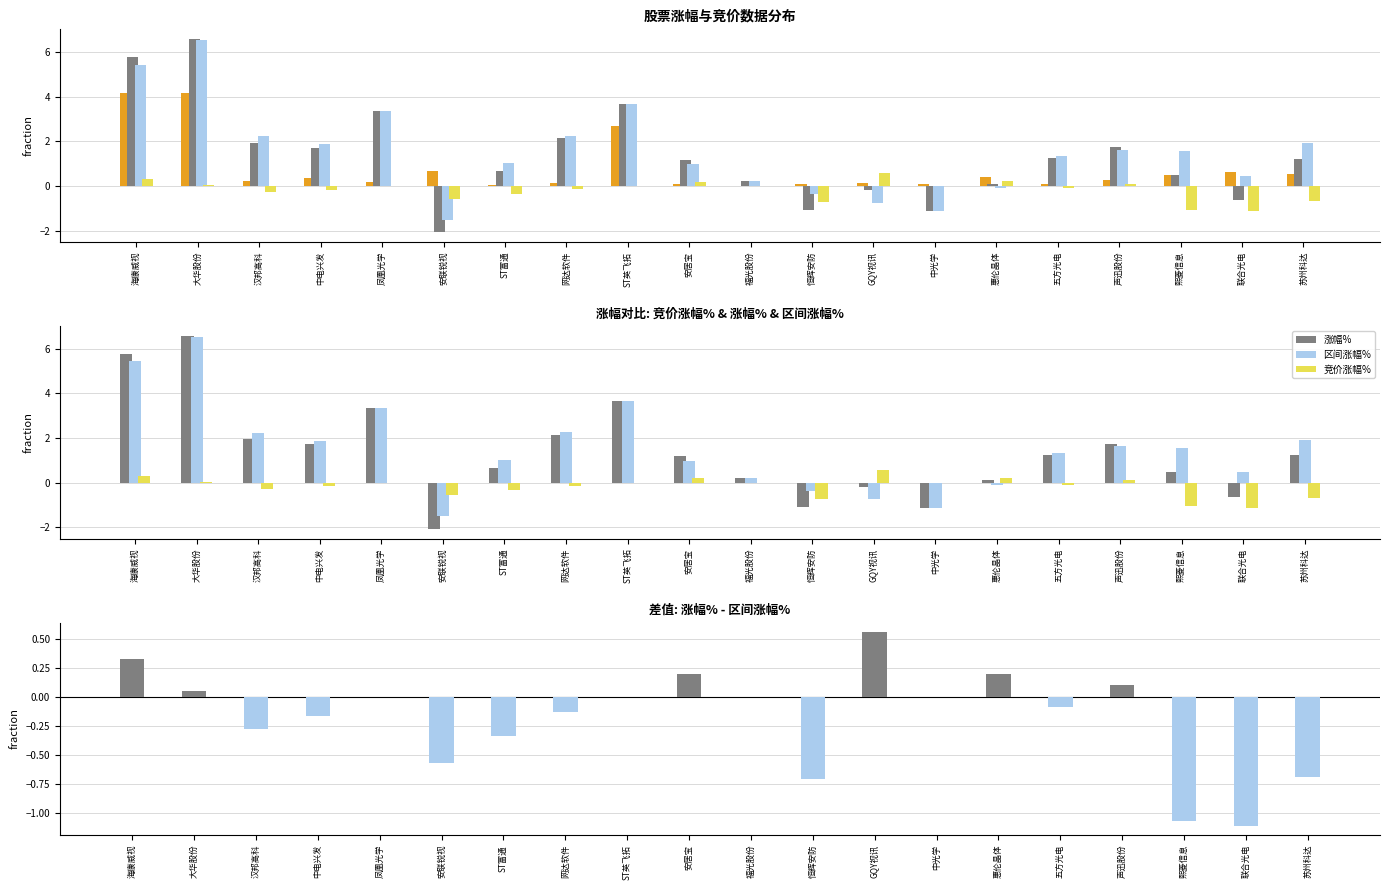

Rank the series at 凤凰光学 from highest to lowest value.

涨幅%, 区间涨幅%, 竞价金额, 竞价涨幅%, 涨幅差值(涨幅%-区间涨幅%)